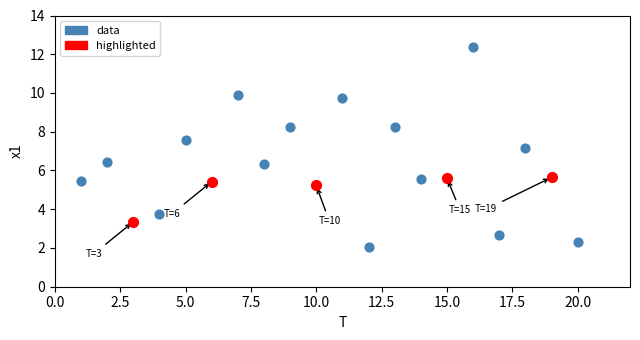

Which series reaches the maximum Y coordinate?

data